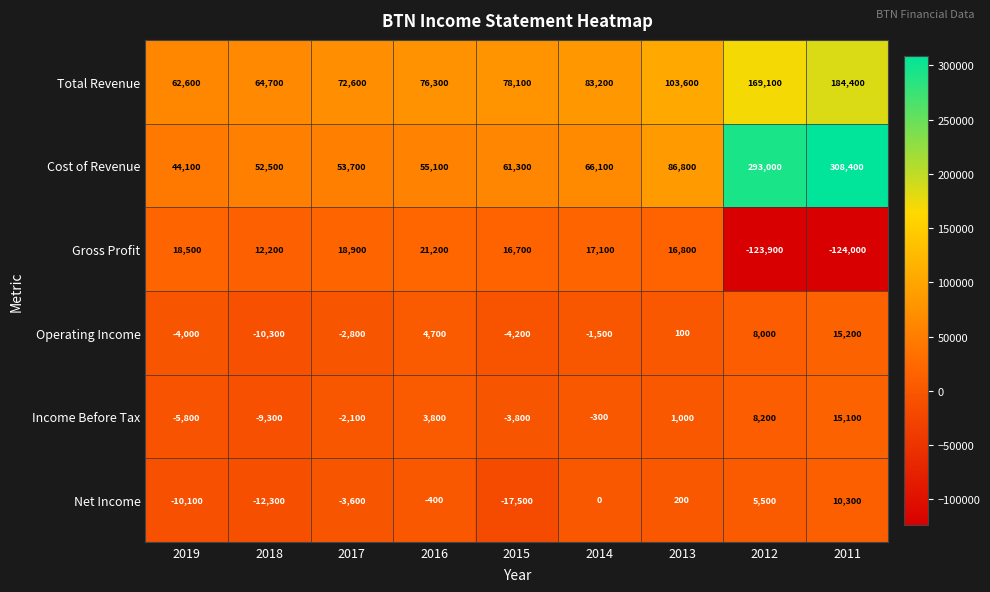

At which category does the chart reach its peak across all series?

2011